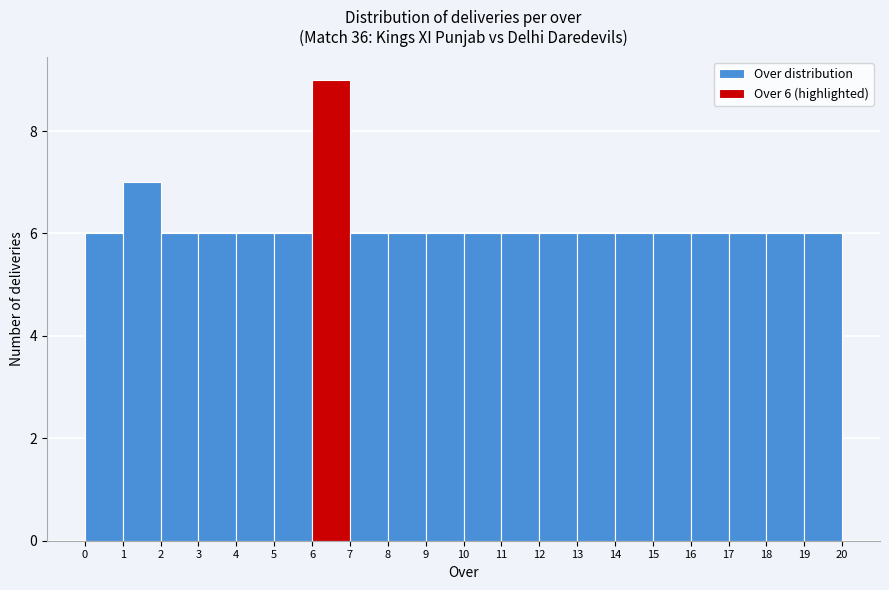

Over which range of the x-axis is the bar tallest?

6 to 7